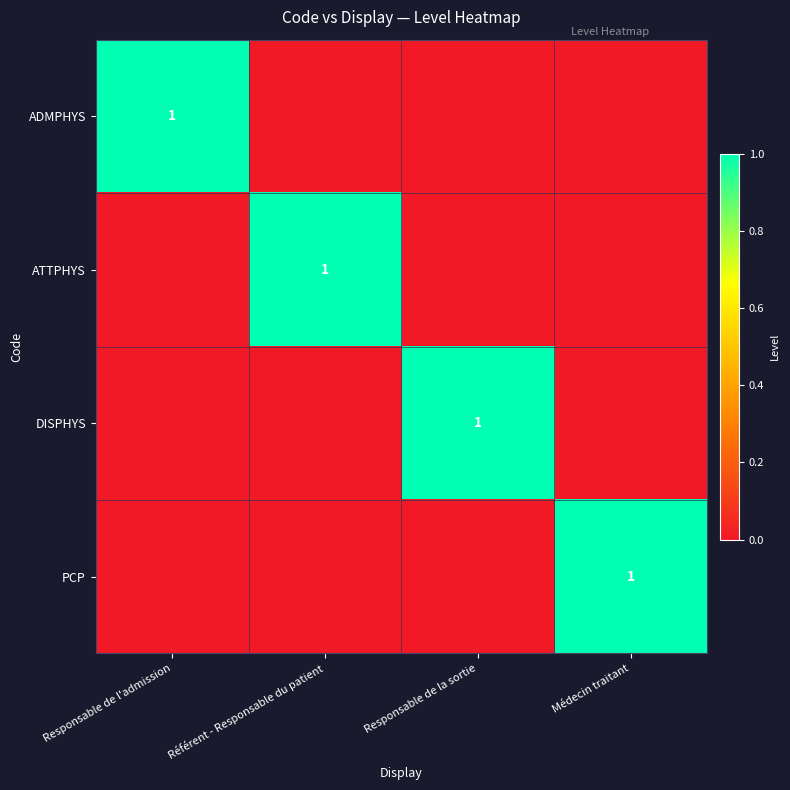

The ATTPHYS series shows 0 at Référent - Responsable du patient. True or false?

False